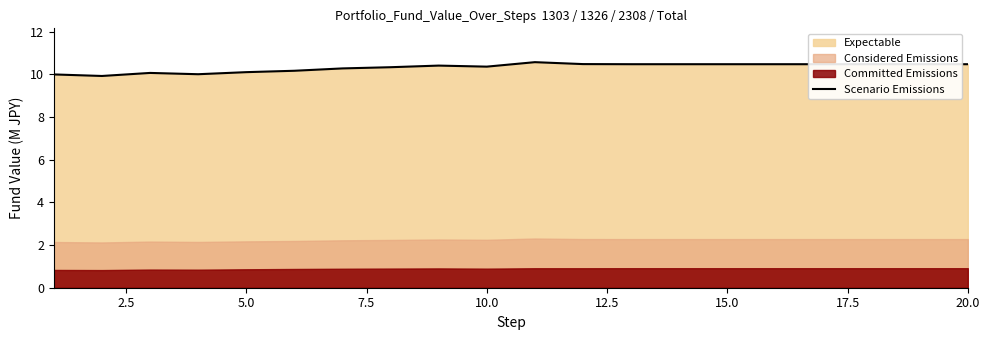

What is the minimum value for Scenario Emissions?

9.9